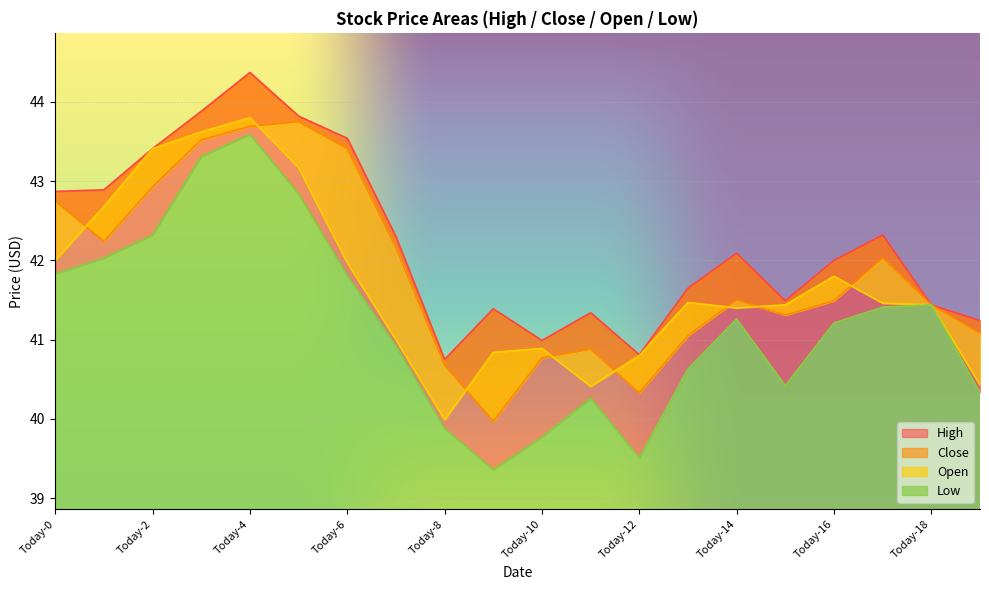

Is the value of Close at Today-6 greater than the value of High at Today-4?

No